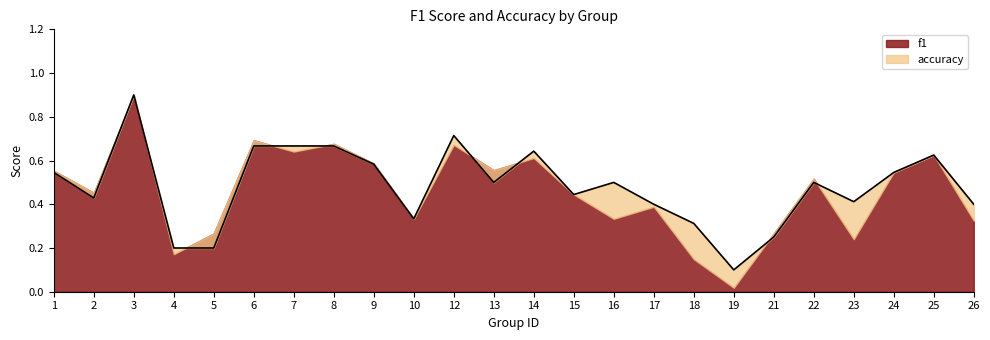

Count the values in the range 0 to 1.

24